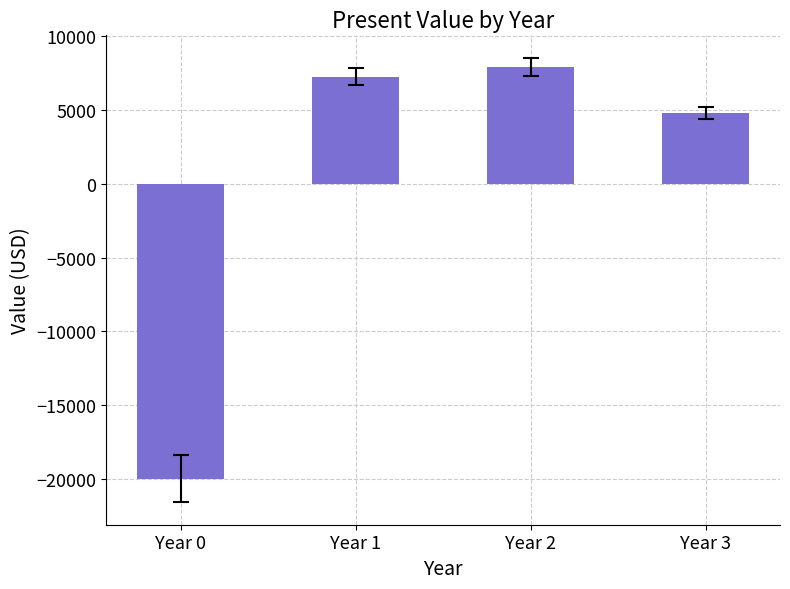

What is the average value?

-3.1